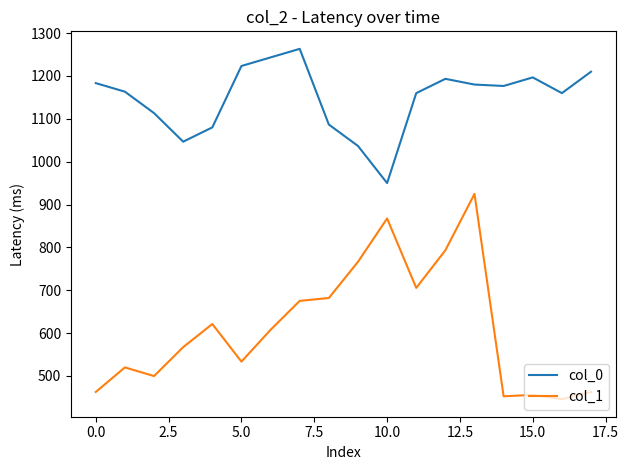

True or false: col_0 and col_1 intersect in this chart.

False